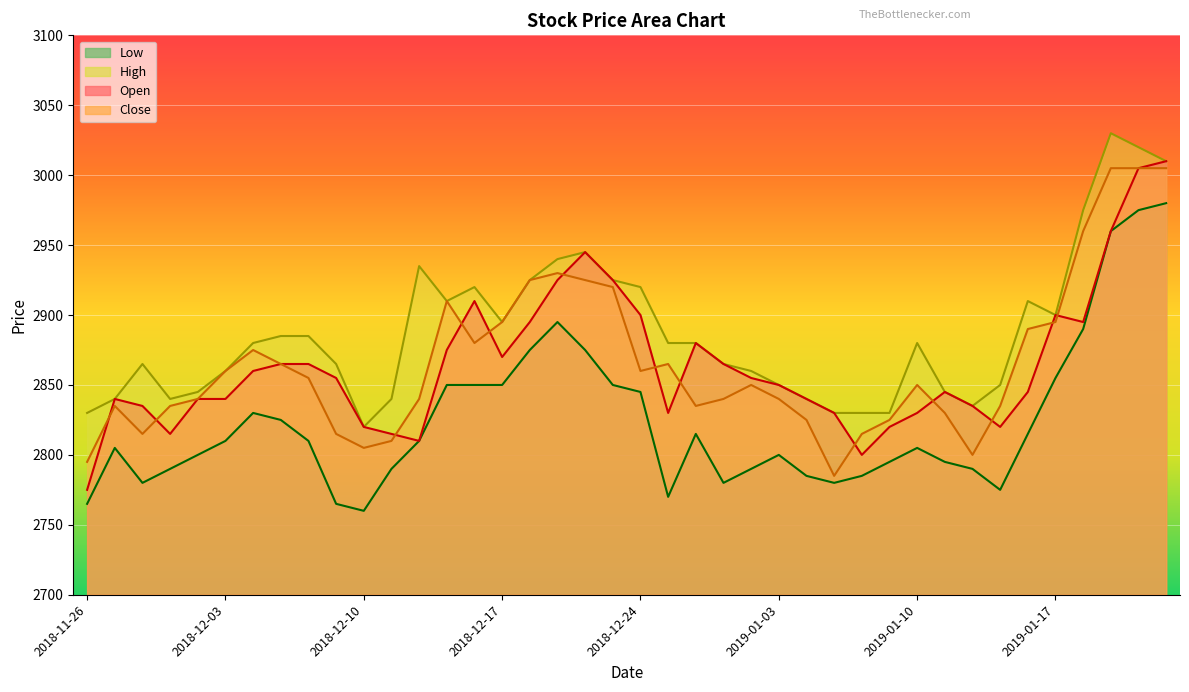

At which category does Close reach its first local peak?

2018-11-27